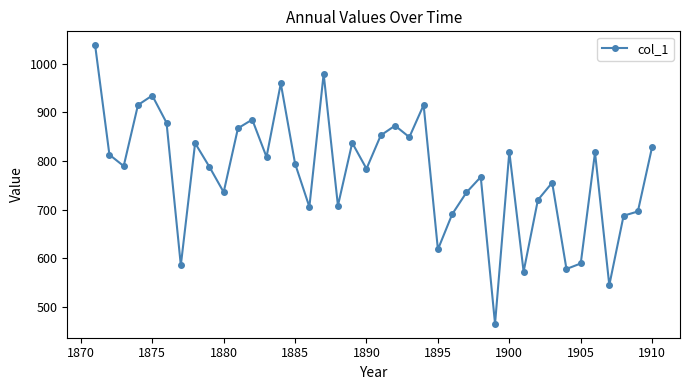

What is the average value?

775.4